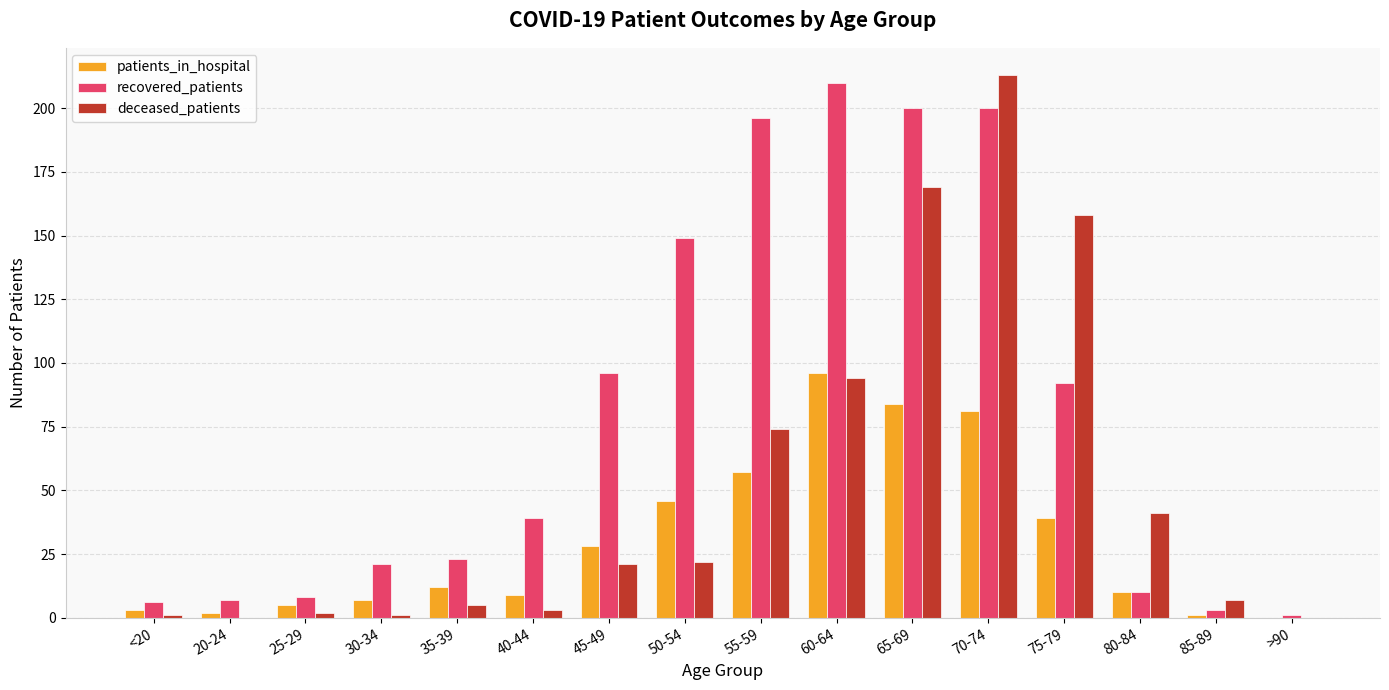

The deceased_patients series shows 94 at 60-64. True or false?

True